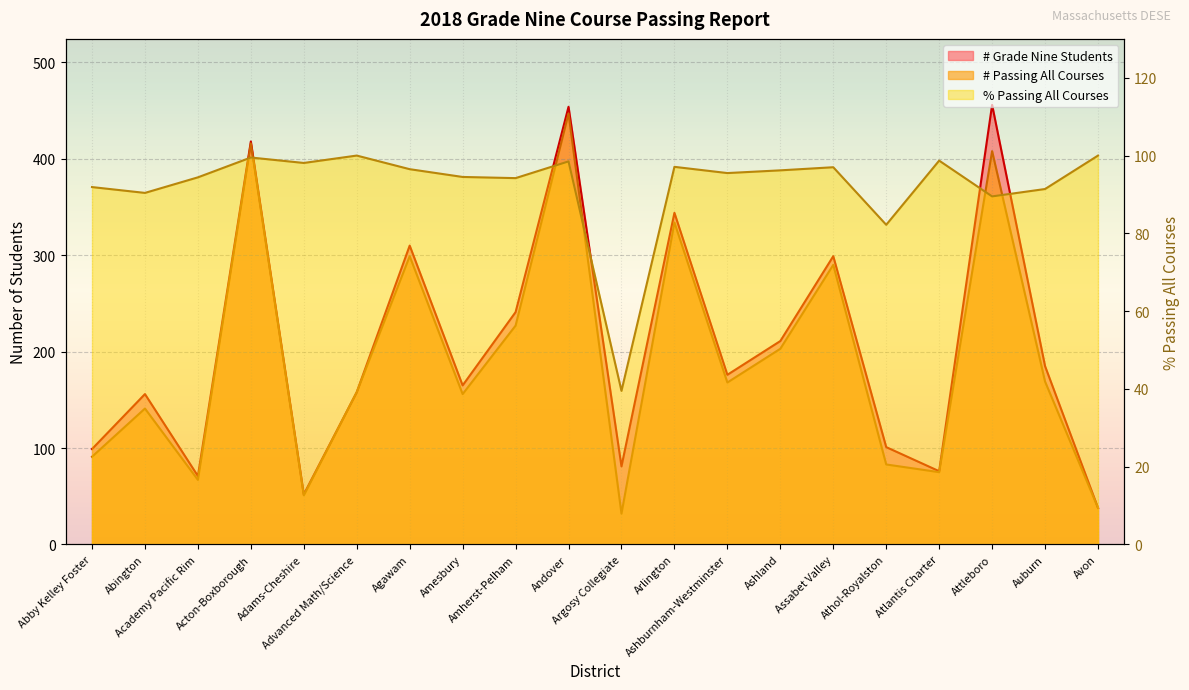

Reading right to left, what are all the values shown in this chart?

# Grade Nine Students: 38.0	185.0	456.0	76.0	101.0	299.0	211.0	176.0	344.0	81.0	454.0	241.0	165.0	310.0	158.0	52.0	418.0	71.0	156.0	99.0
# Passing All Courses: 38.0	169.0	408.0	75.0	83.0	290.0	203.0	168.0	334.0	32.0	447.0	227.0	156.0	299.0	158.0	51.0	416.0	67.0	141.0	91.0
% Passing All Courses: 100.0	91.4	89.5	98.7	82.2	97.0	96.2	95.5	97.1	39.5	98.5	94.2	94.5	96.5	100.0	98.1	99.5	94.4	90.4	91.9